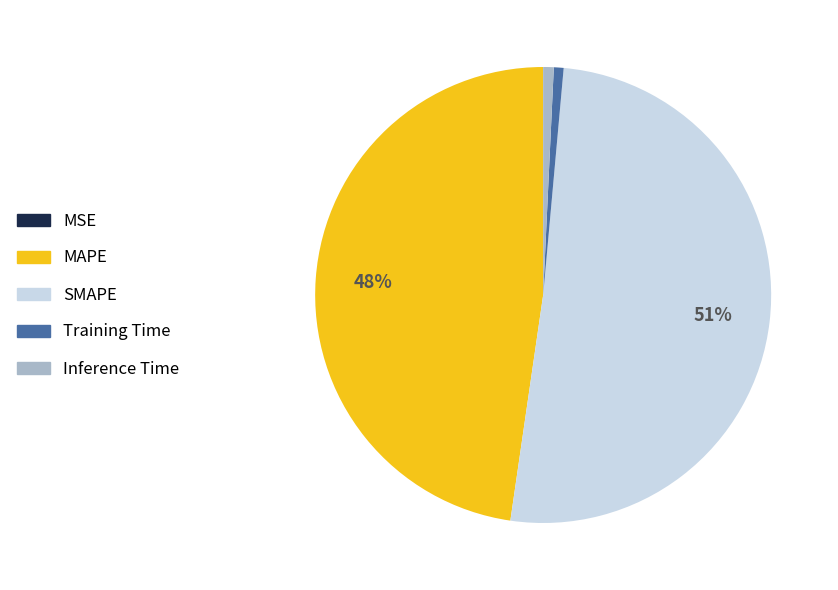

Which slice represents more than half of the pie?

SMAPE